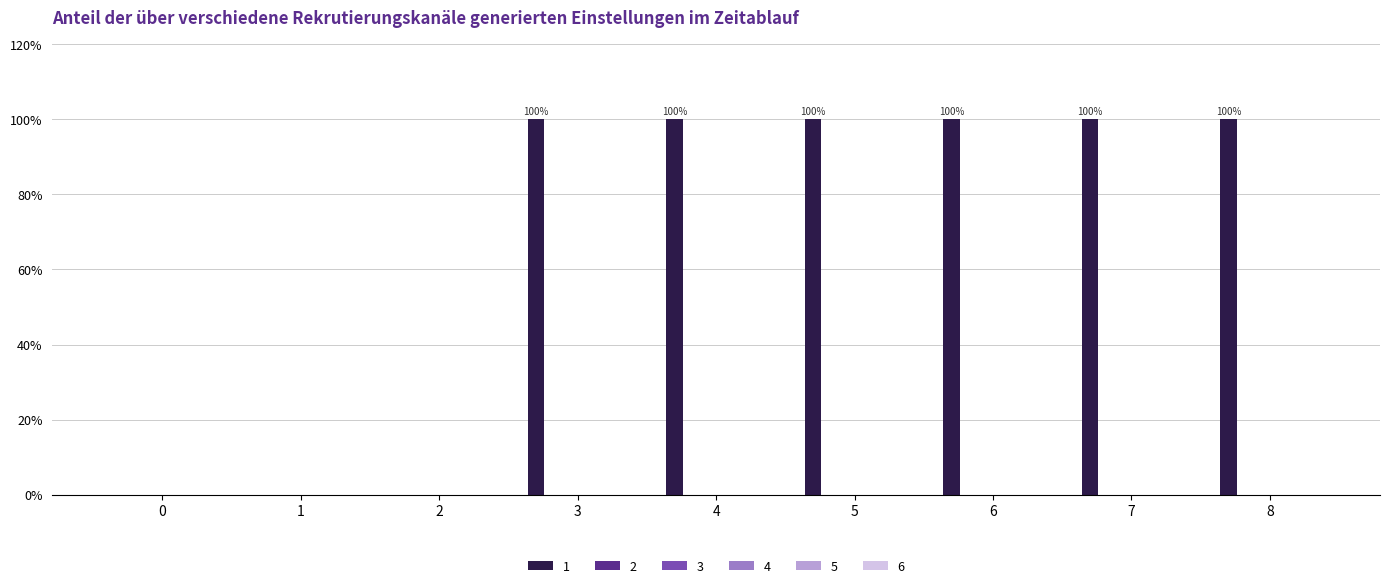

What is the sum of all values?

600